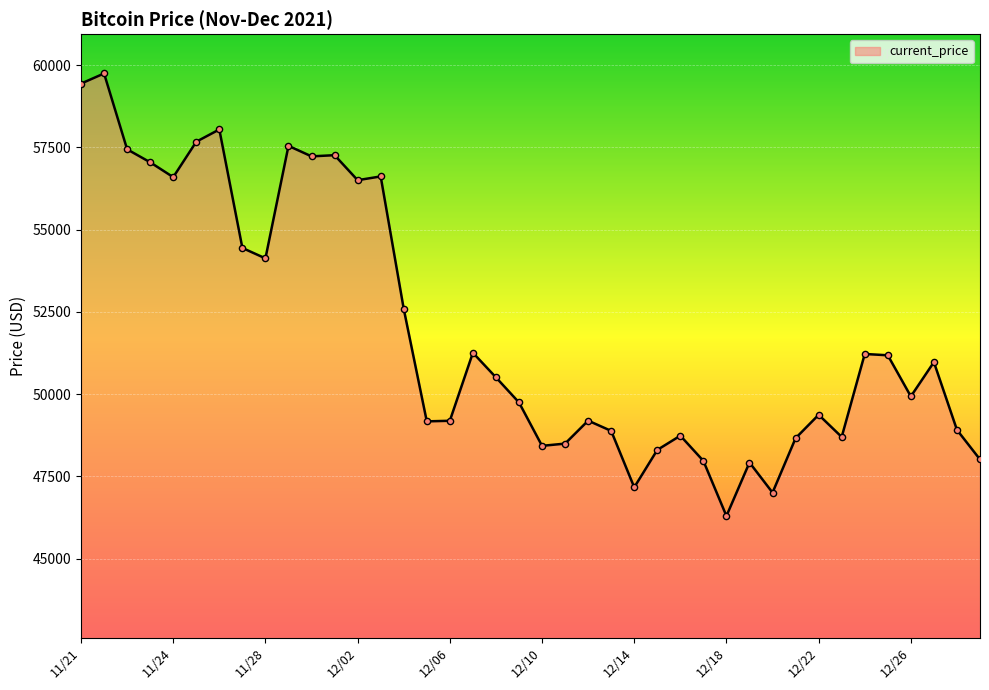

What is the smallest value displayed?

46296